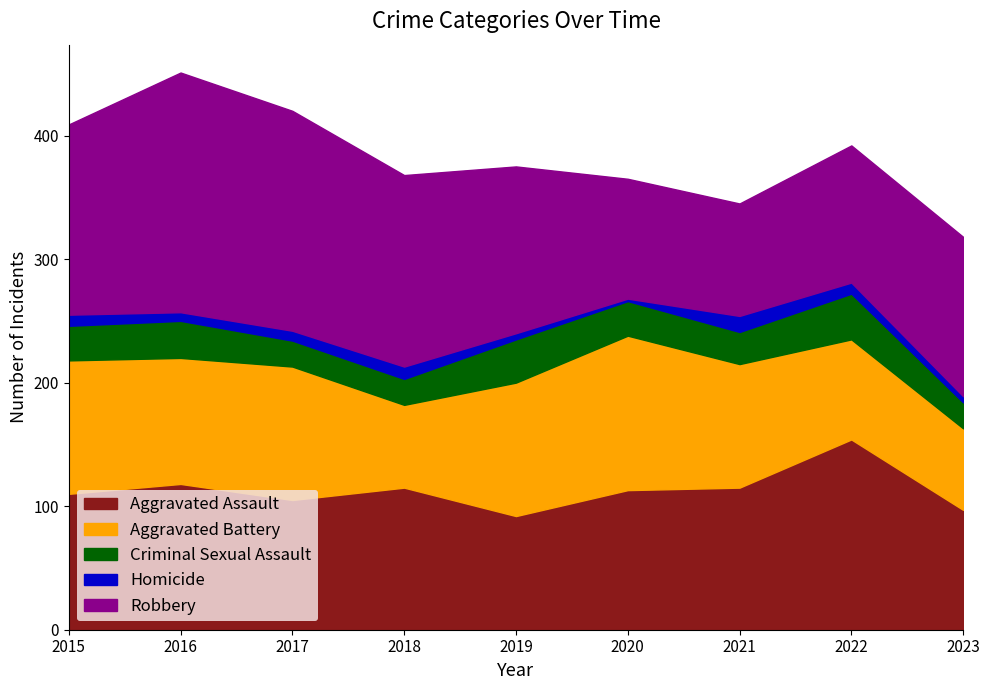

Where is the first local maximum for Aggravated Battery?

2017